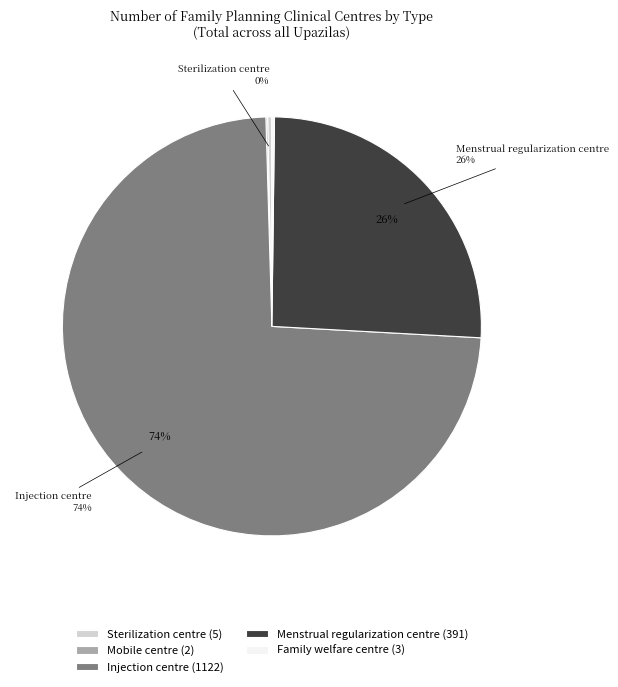

Which category has the biggest portion of the pie?

Injection centre